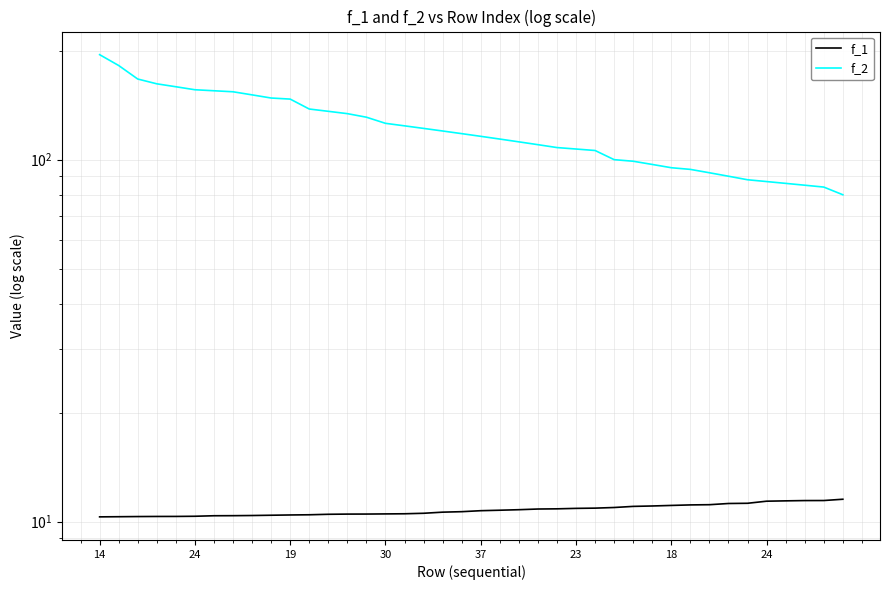

At which category does the chart reach its minimum across all series?

14